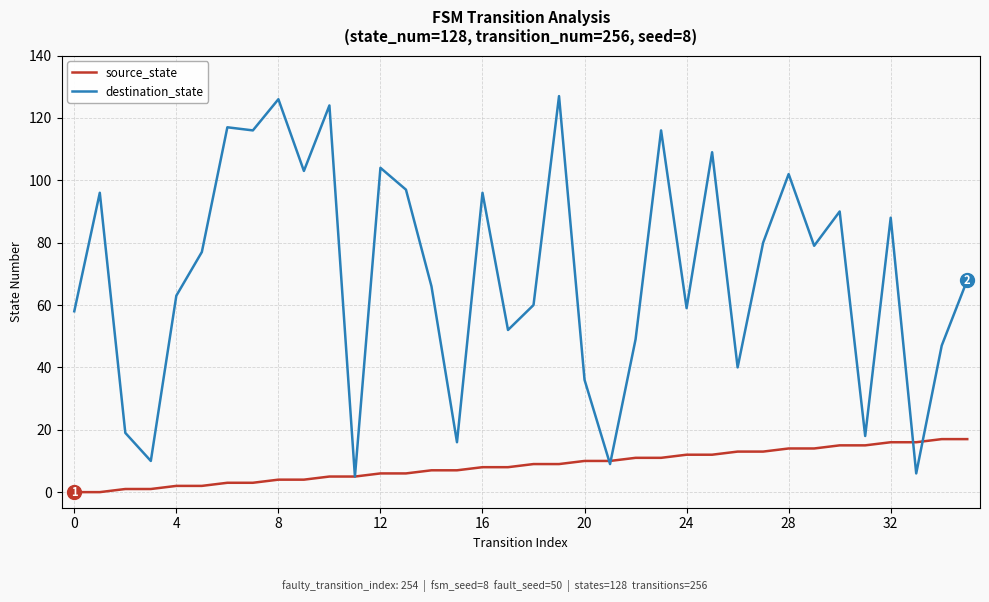

Which series has the largest range (max minus min)?

destination_state